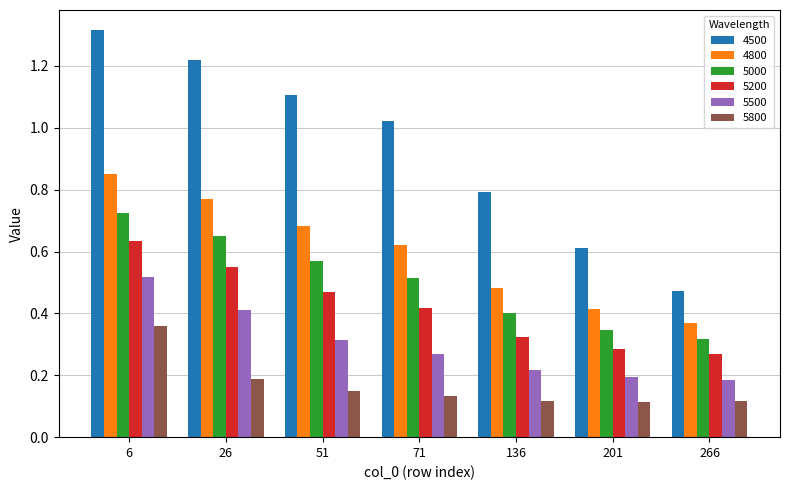

Which series changed the most between 51 and 136?

4500